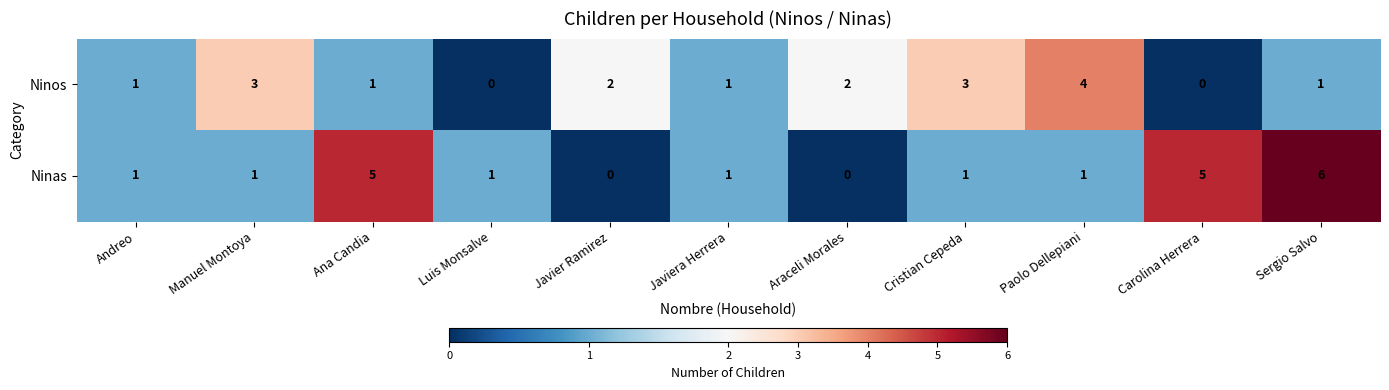

What is the sum of the Ninos values at Cristian Cepeda and Araceli Morales?

5